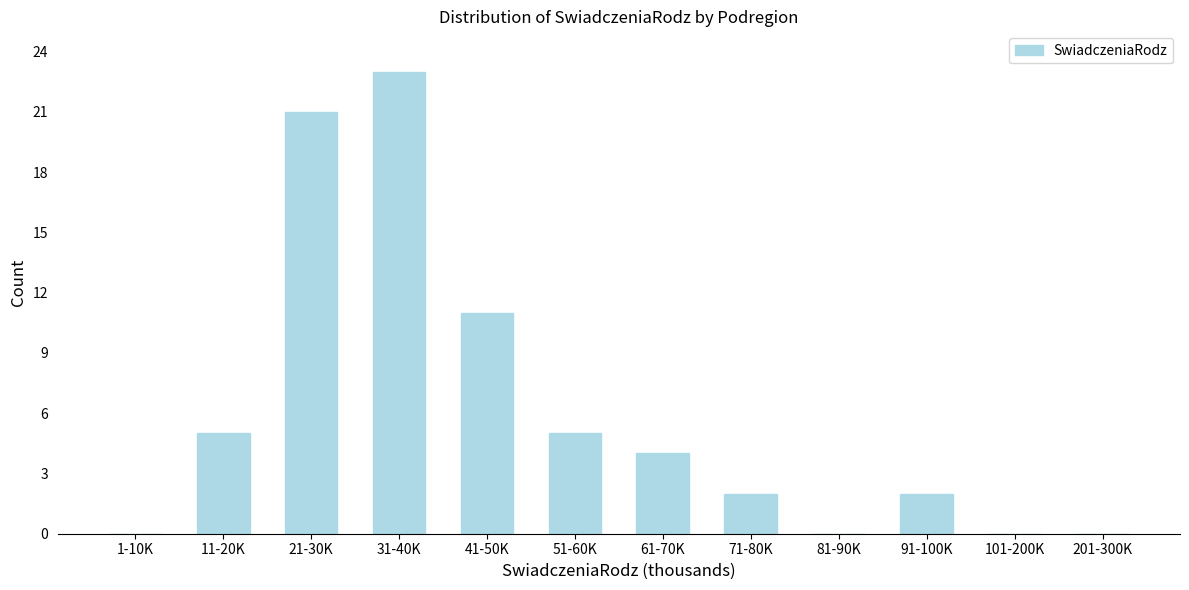

Reading left to right, transcribe all the data shown in this chart.

1-10K=0	11-20K=5	21-30K=21	31-40K=23	41-50K=11	51-60K=5	61-70K=4	71-80K=2	81-90K=0	91-100K=2	101-200K=0	201-300K=0